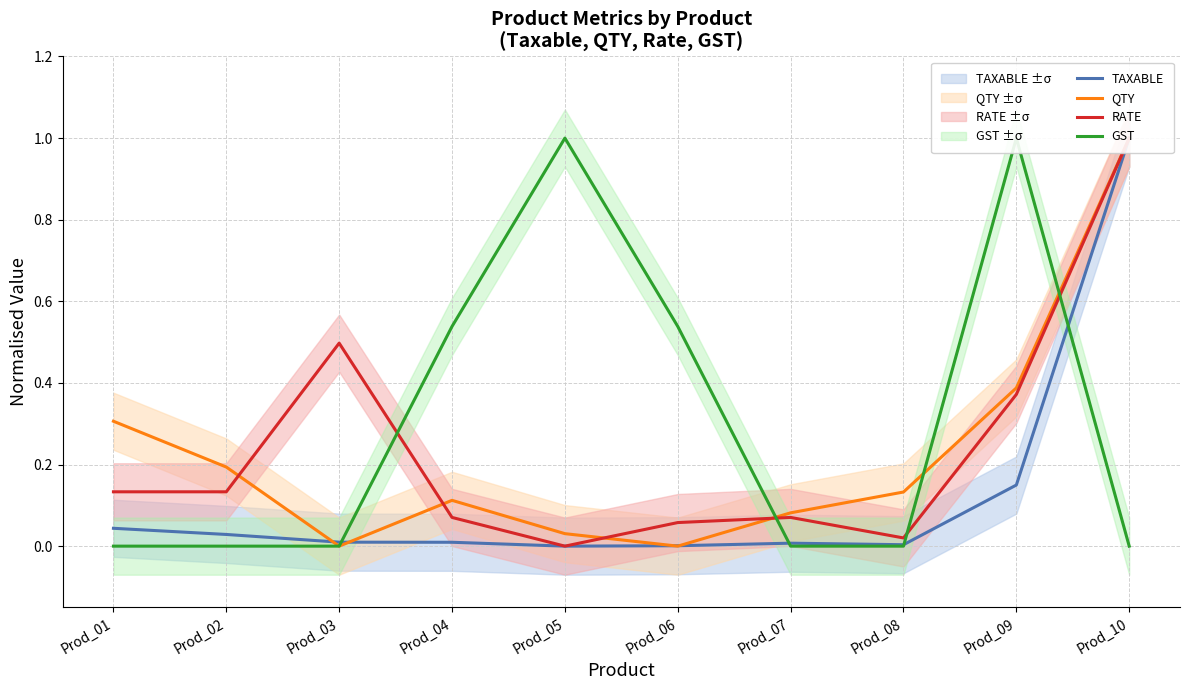

True or false: TAXABLE and RATE intersect in this chart.

False